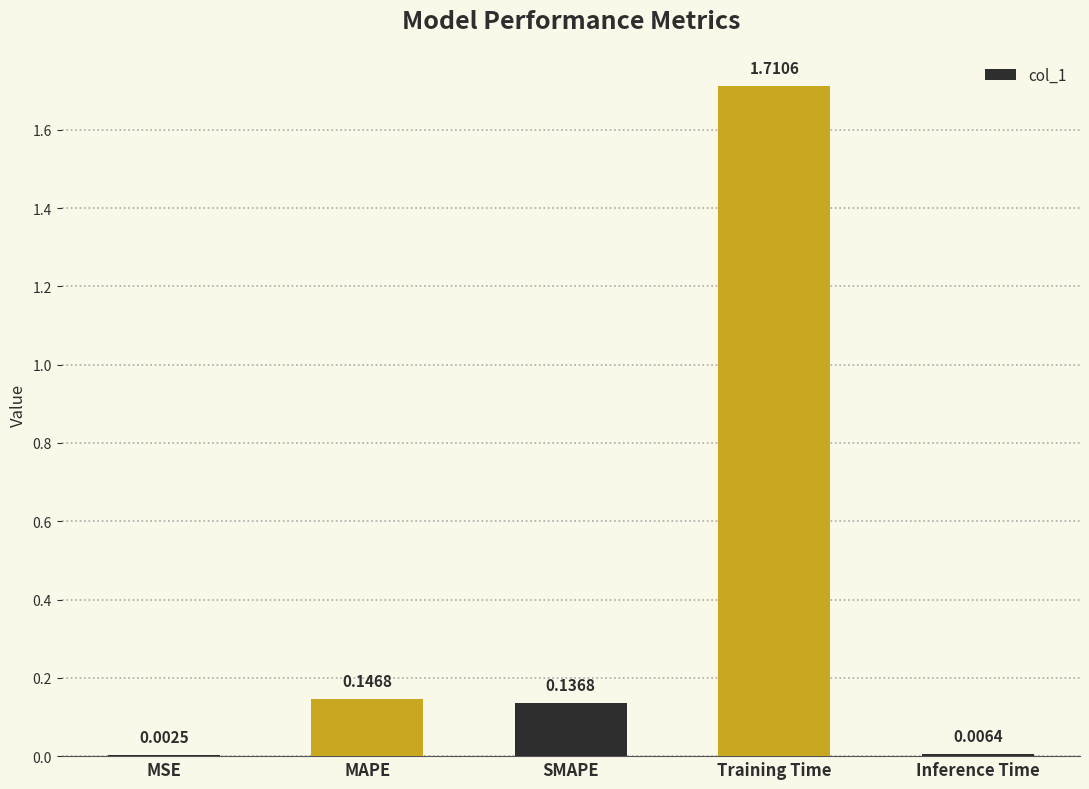

What is the sum of the values at Training Time and MAPE?

1.9